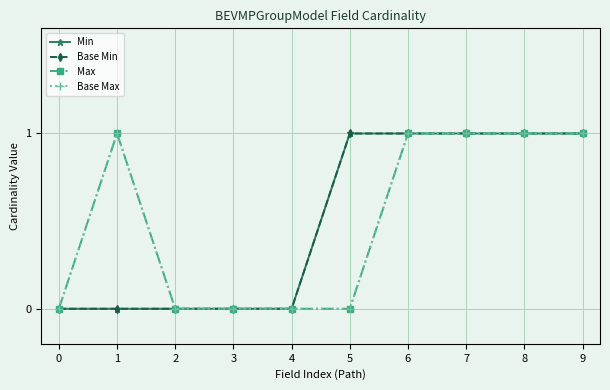

What is the value of the Base Max point at the 10th from the left?

1